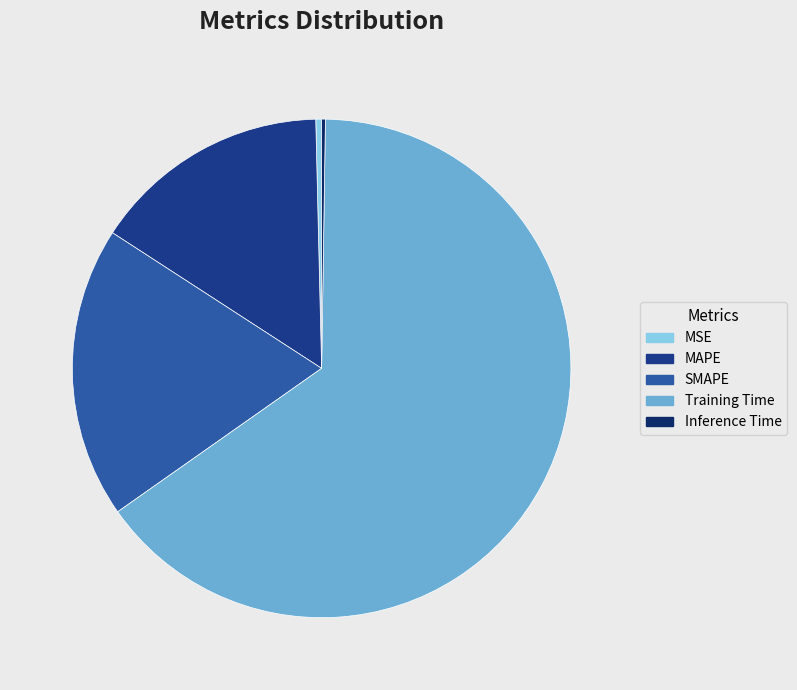

Between Inference Time and MSE, which is larger?

MSE